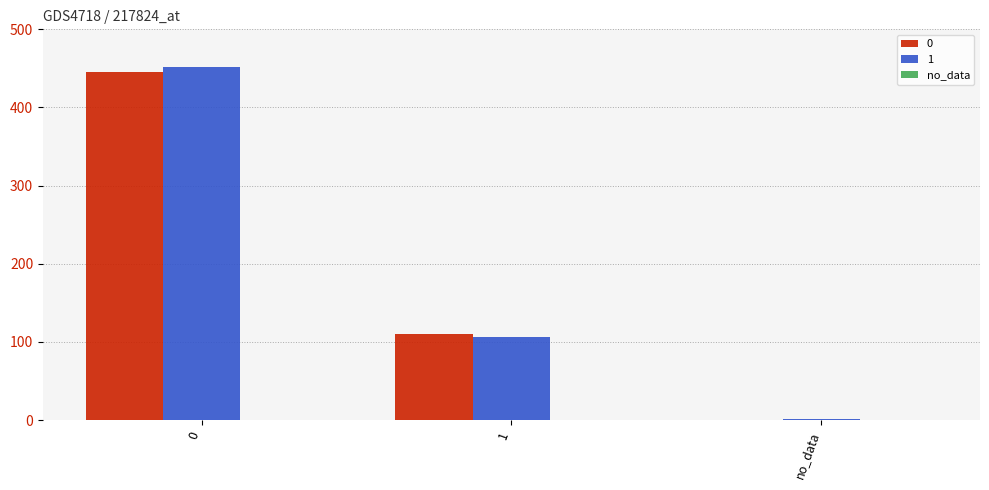

What is the difference between the 1 values at 1 and no_data?

106